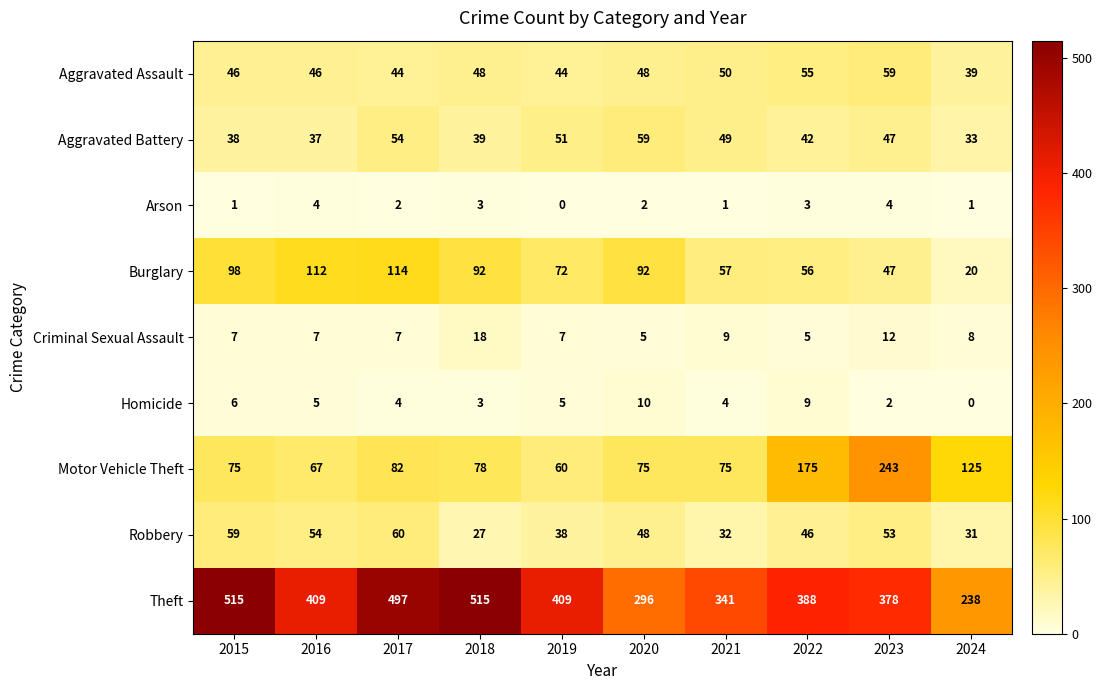

What value does the Theft series have at 2024?

238